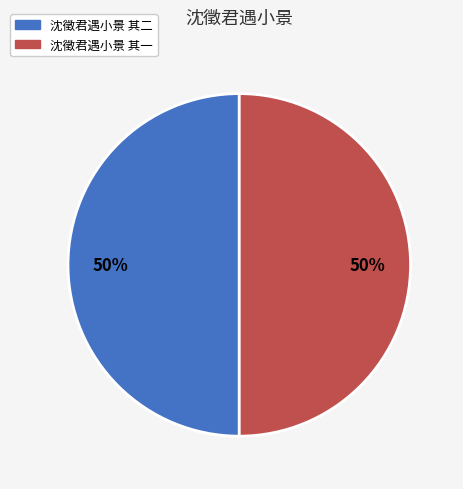

What is the ratio of the value at 沈徵君遇小景 其二 to the value at 沈徵君遇小景 其一?

1.0